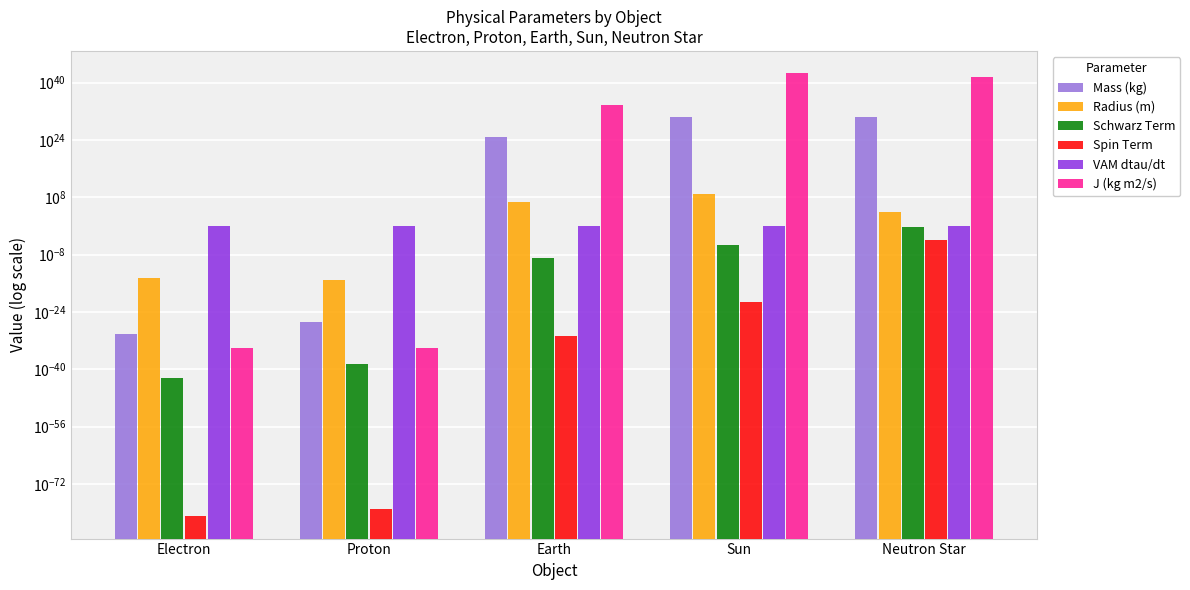

At which category is the sum across all series the highest?

Sun